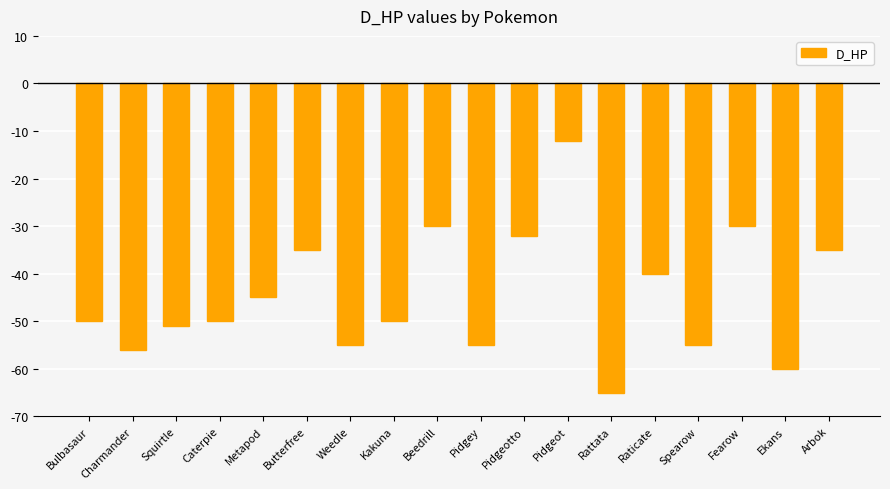

What is the label of the 4th bar from the left?

Caterpie